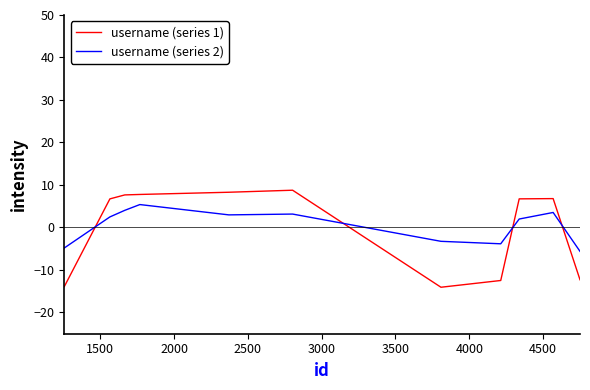

Does the chart display data point markers on the line(s)?

No